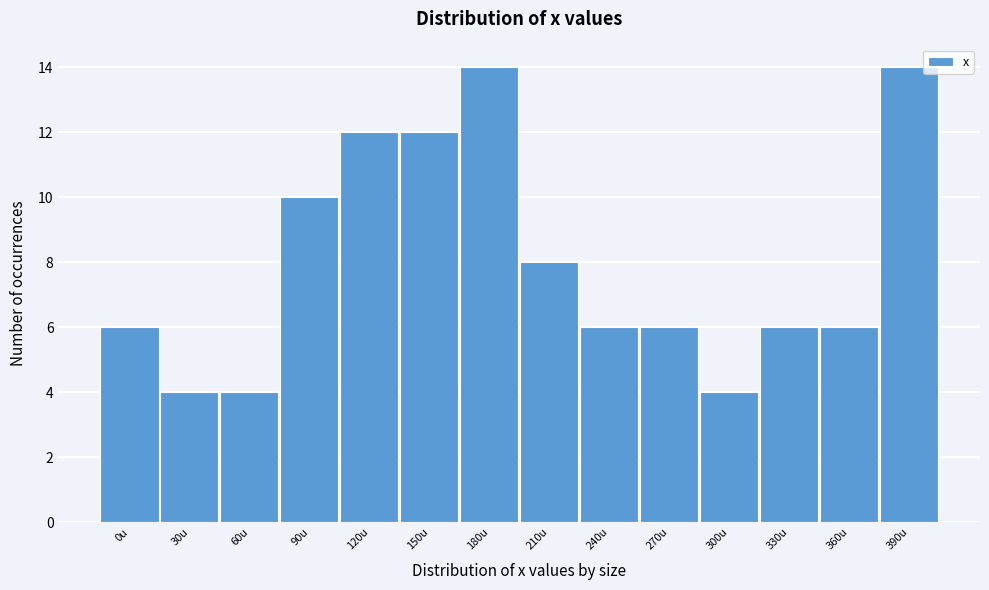

Reading right to left, transcribe all the data shown in this chart.

14	6	6	4	6	6	8	14	12	12	10	4	4	6